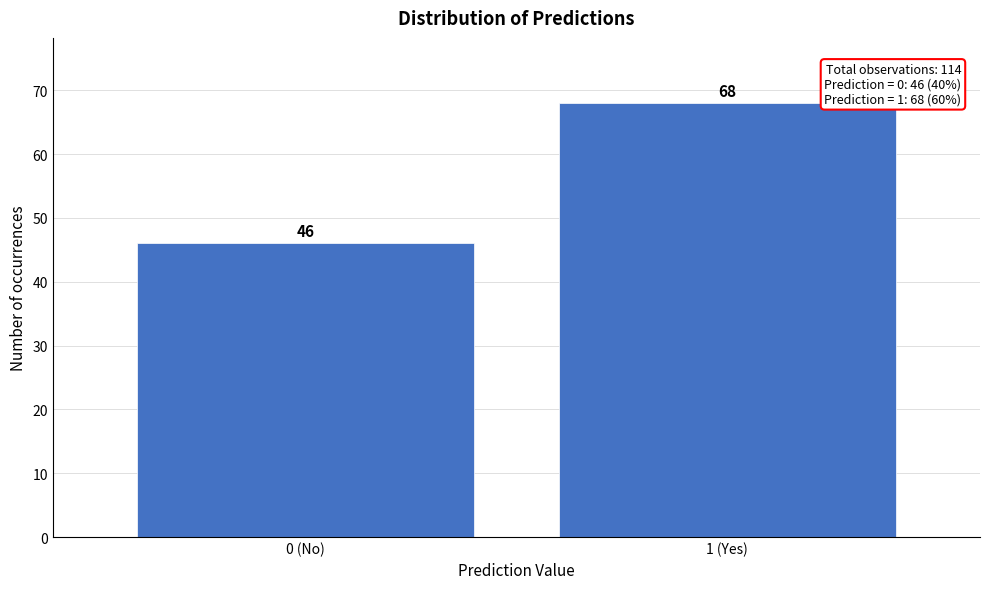

Reading left to right, what are all the values shown in this chart?

46	68